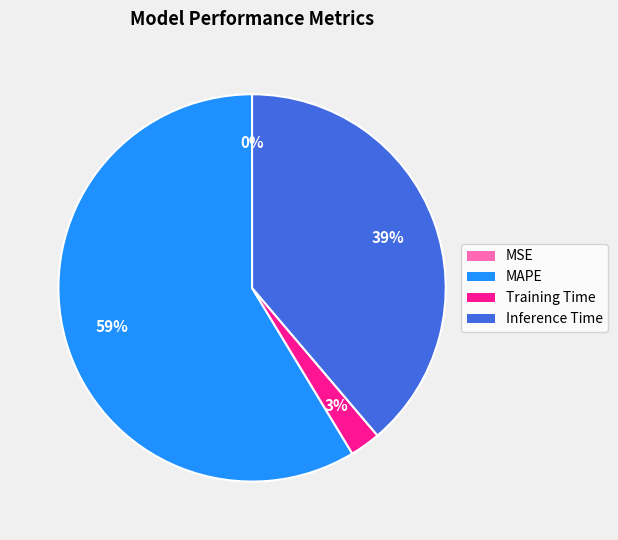

What is the majority slice?

MAPE